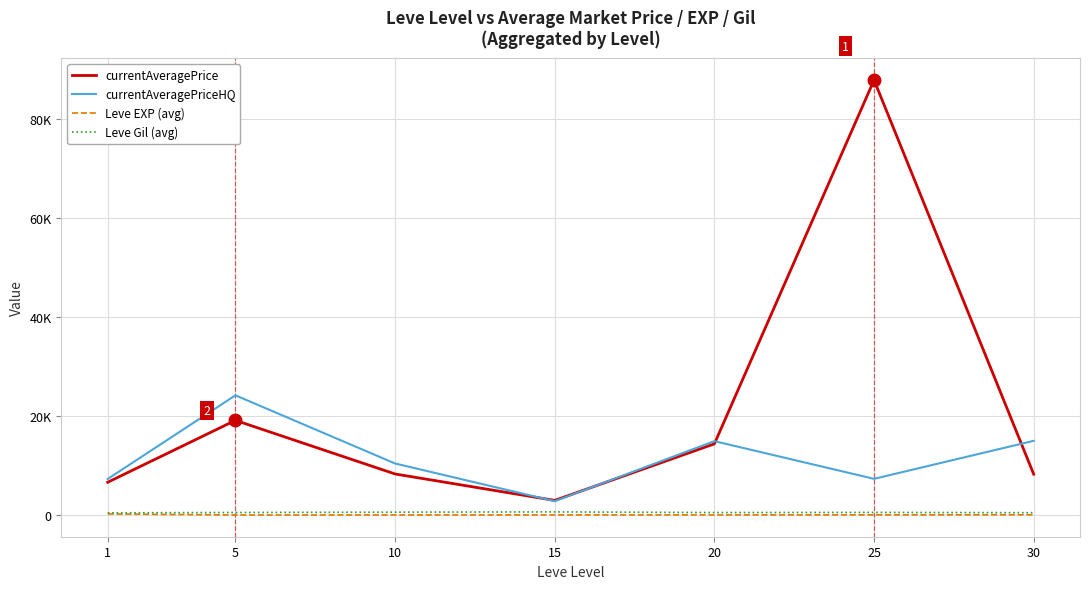

What is the sum of all currentAveragePriceHQ values?

81949.4